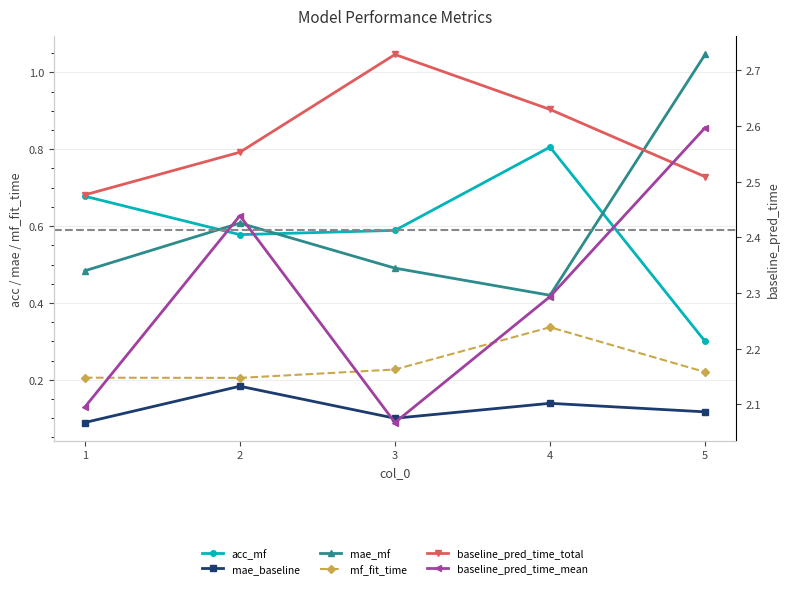

Where is baseline_pred_time_total nearest to the value 2?

1